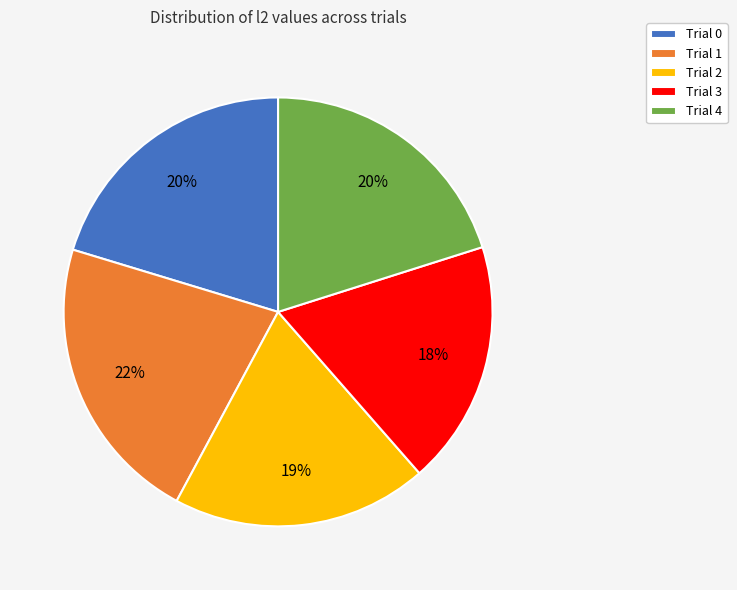

Combined, do Trial 2 and Trial 1 account for over 50%?

No